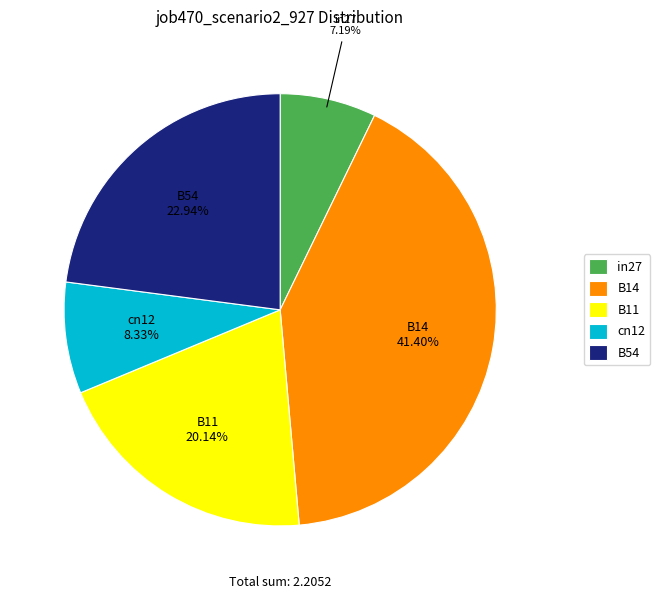

Is cn12 the majority of the pie?

No